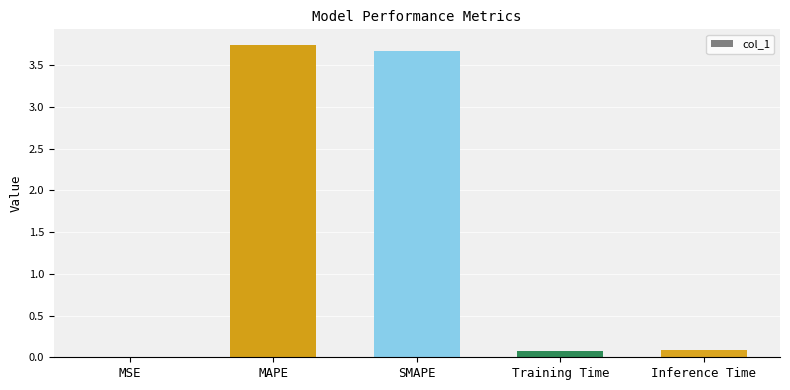

What is the sum of the values at MSE and Inference Time?

0.1